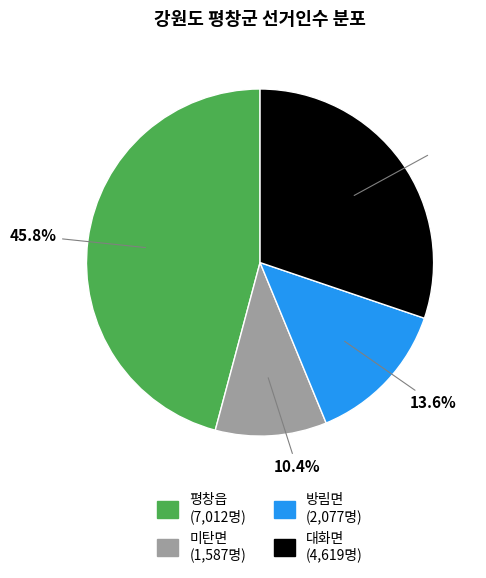

To the nearest percent, what percentage of the pie is 대화면?

30%